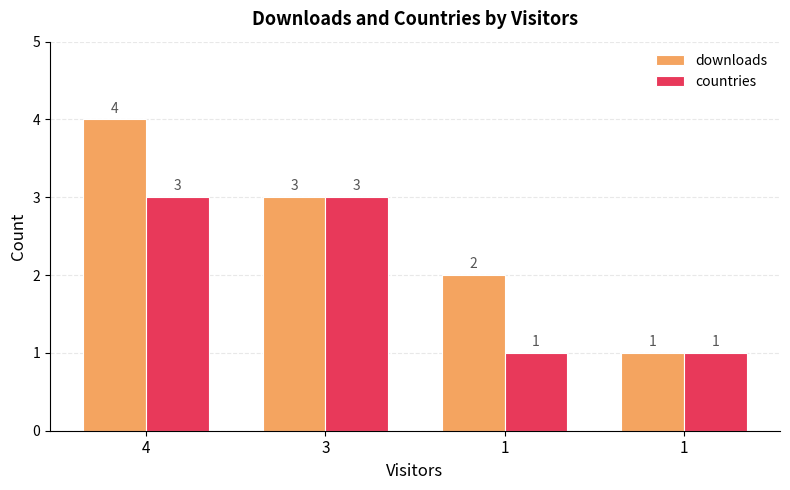

What is the minimum value shown in the chart?

1